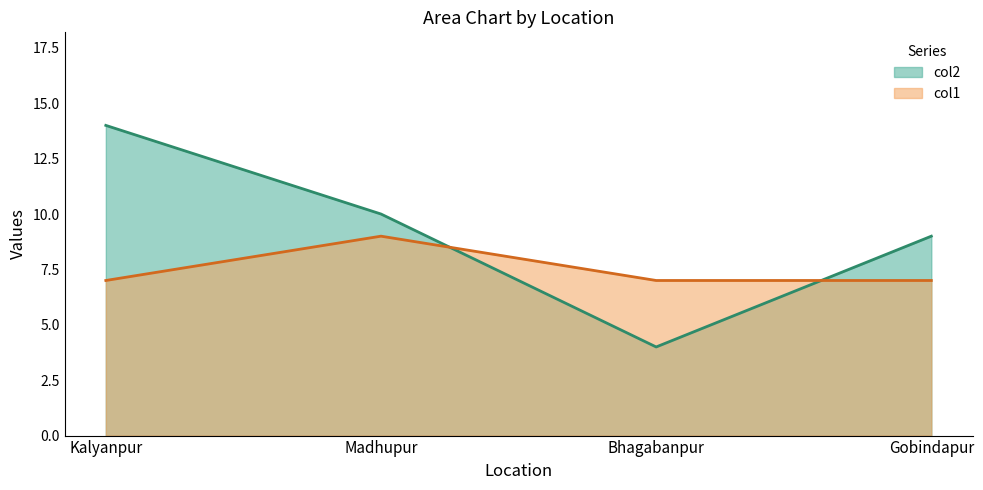

Count the number of categories in the chart.

4